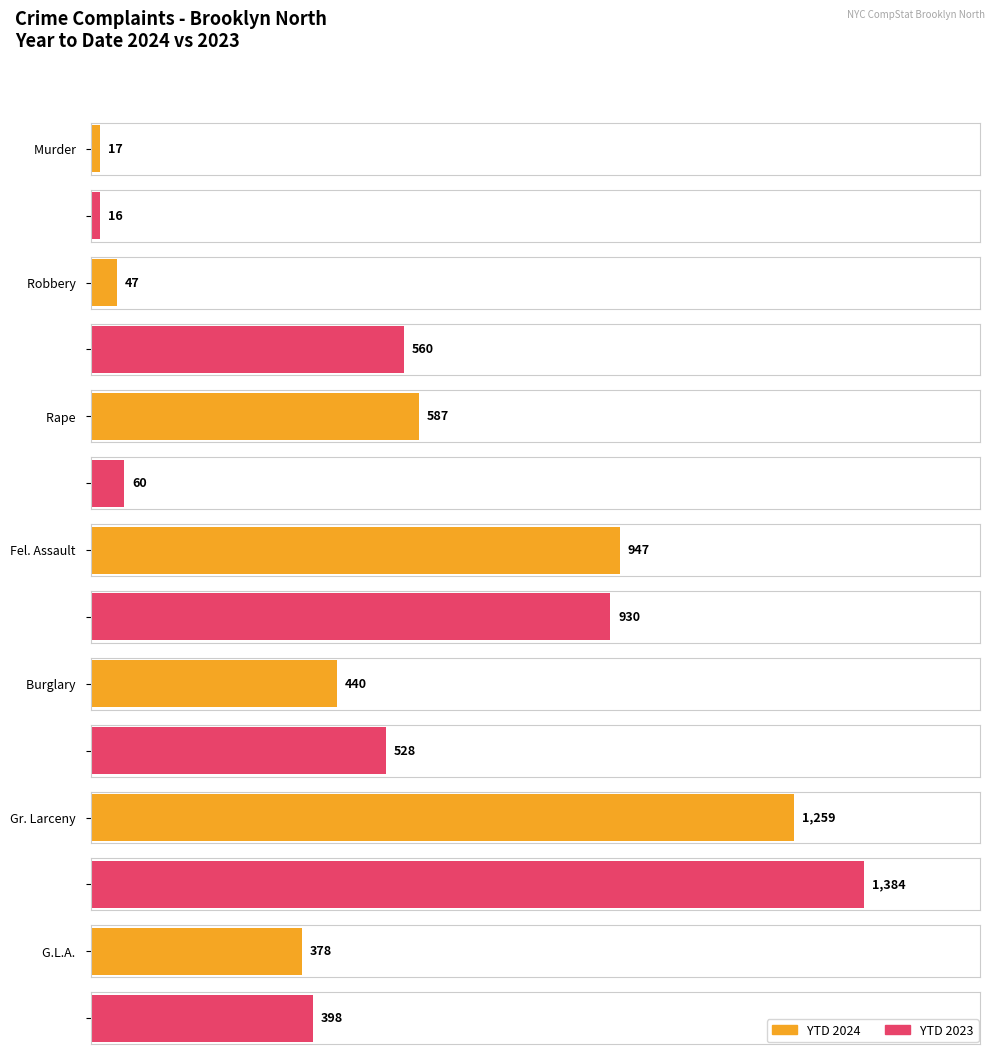

Where does the 2023 YTD series first go above 560?

Fel. Assault